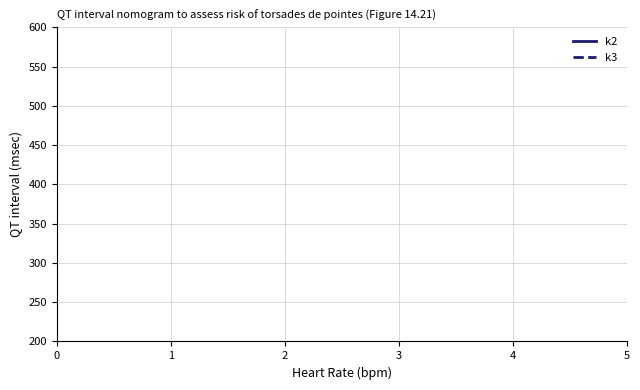

What are all the series names shown in the legend?

k2, k3